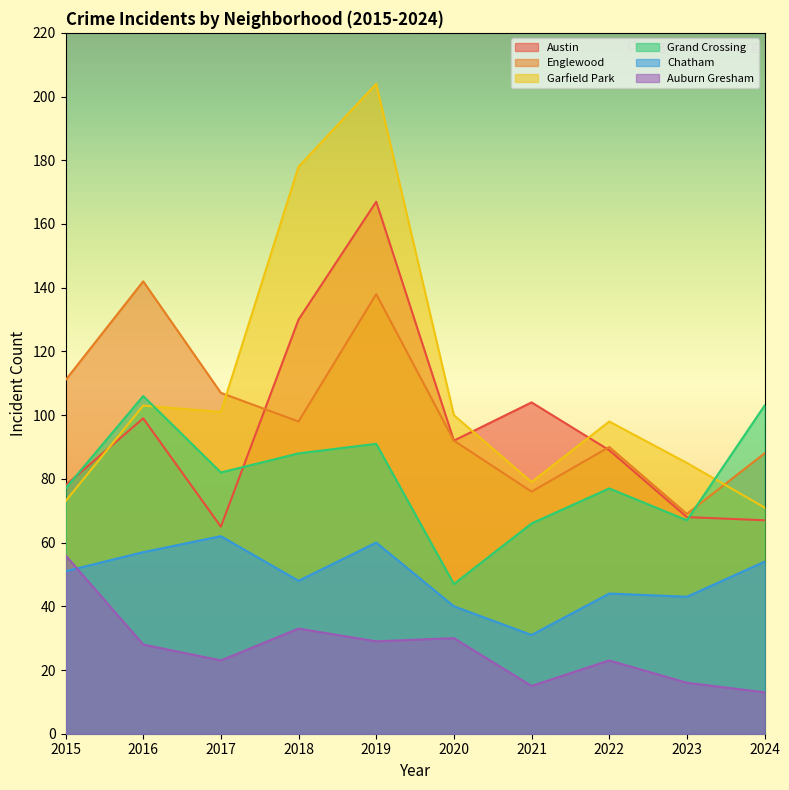

Which series has the largest total across all categories?

Garfield Park